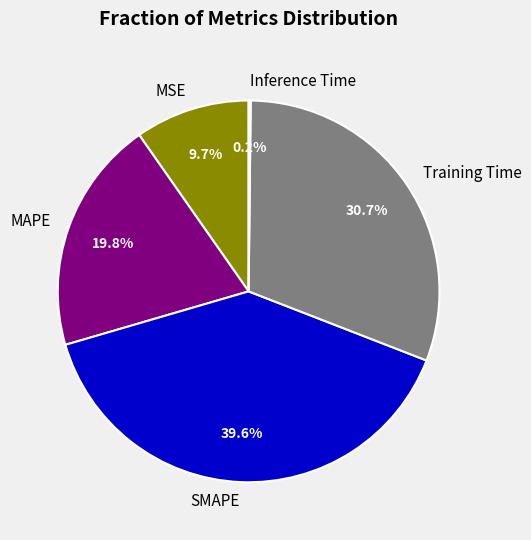

Is there a majority slice in this chart?

No